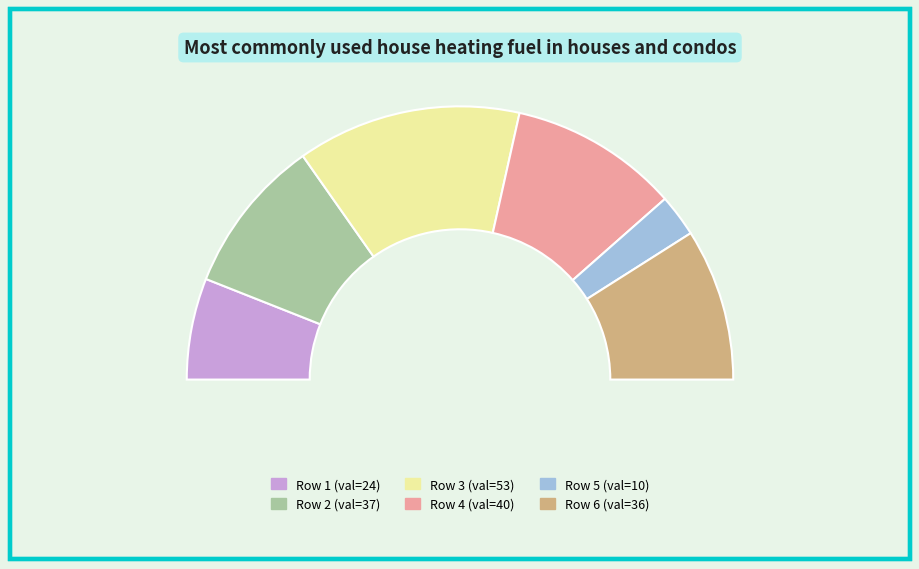

Does 49 represent more than half of the total?

No